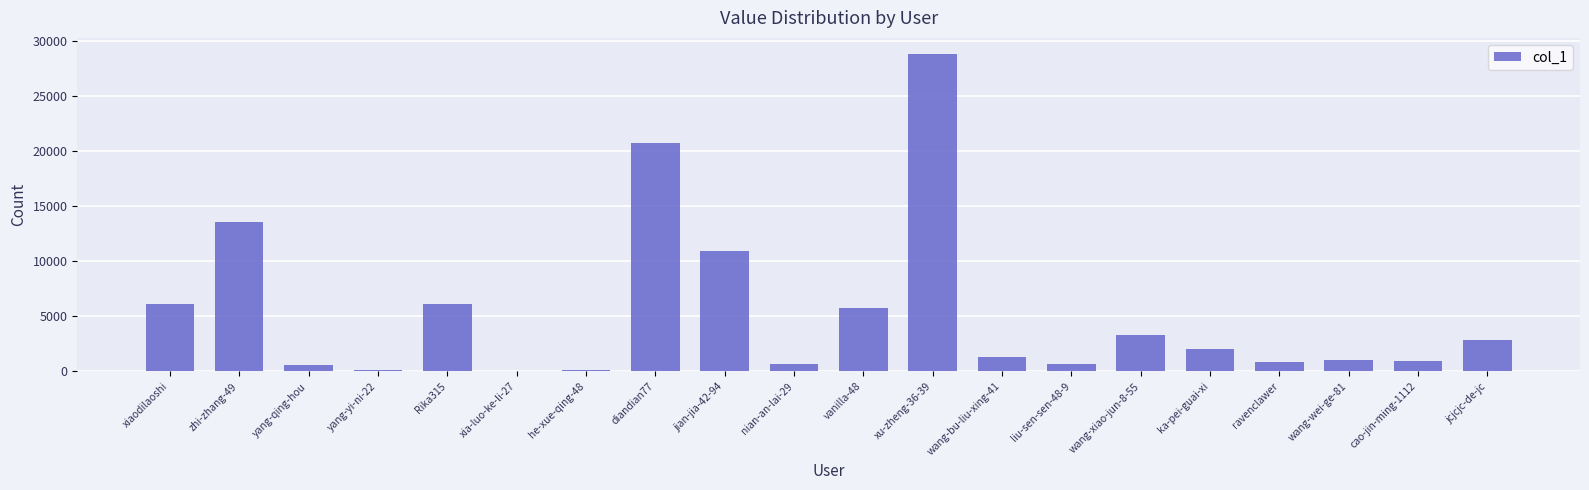

What is the maximum value shown in the chart?

28836